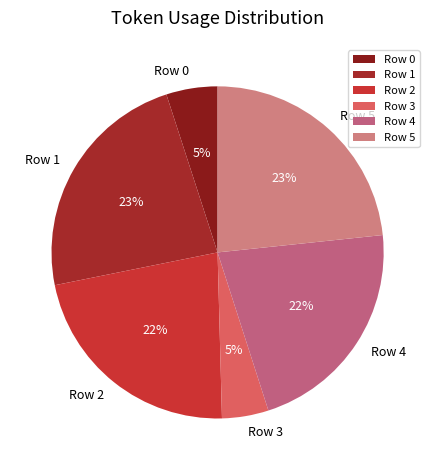

To the nearest percent, what portion does Row 4 represent?

22%